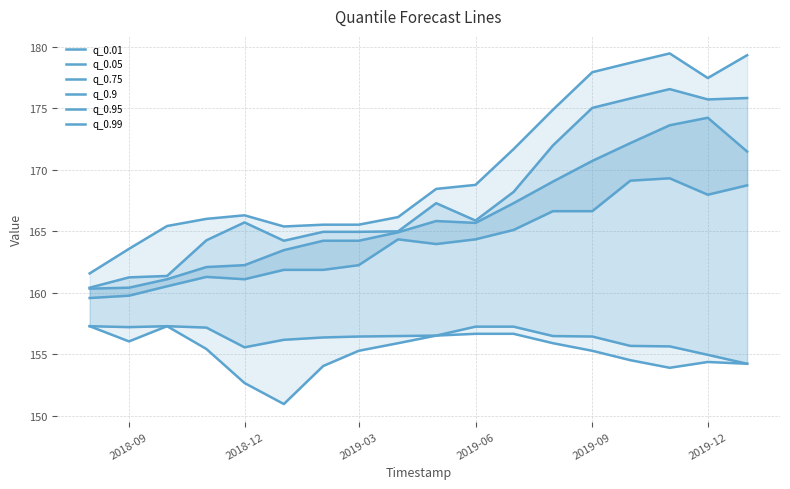

What is the value of the q_0.01 point at the 13th from the left?

155.9